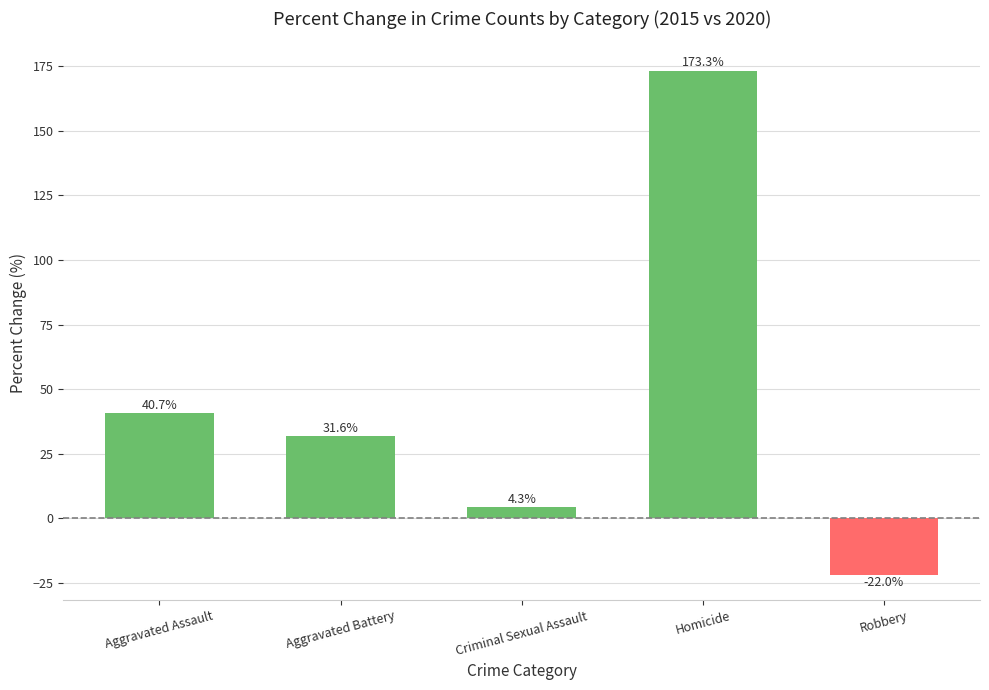

How many positive values are there?

4